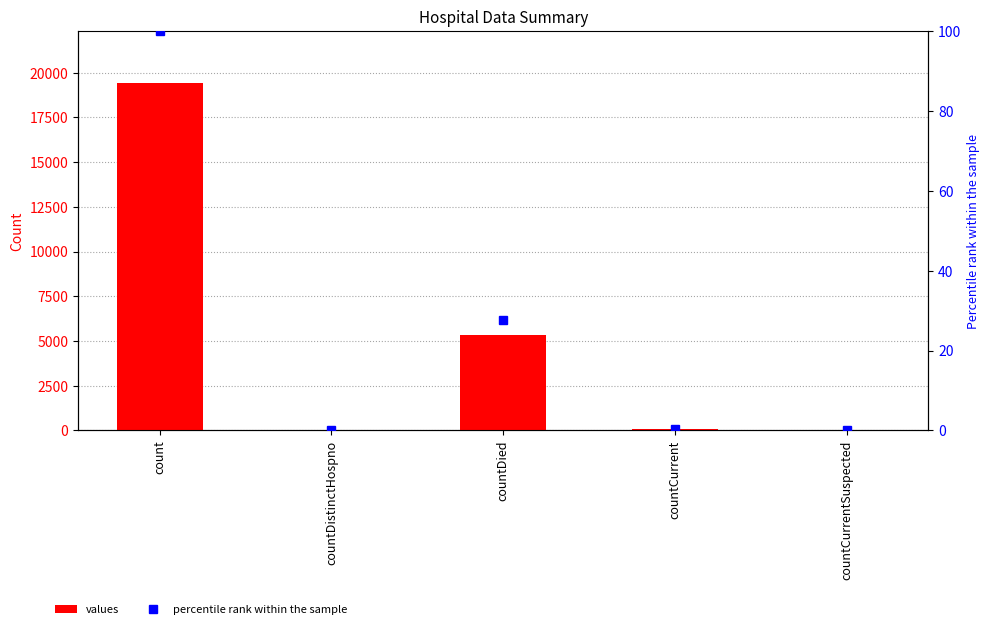

Reading left to right, transcribe all the data shown in this chart.

values: 19420.0	38.0	5357.0	60.0	0.0
percentile rank within the sample: 100.0	0.2	27.6	0.3	0.0